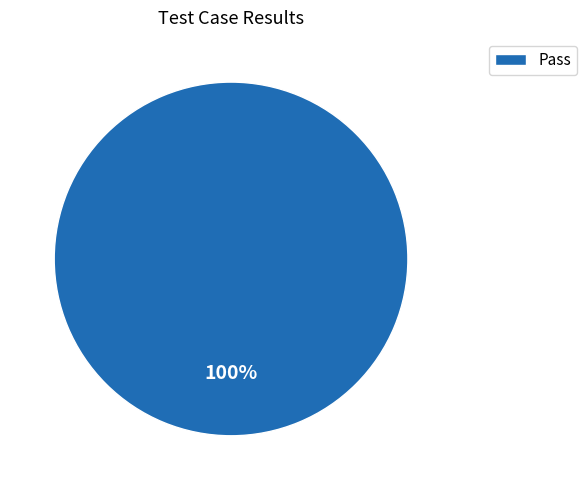

Is it true that Pass is 100% of the pie?

True